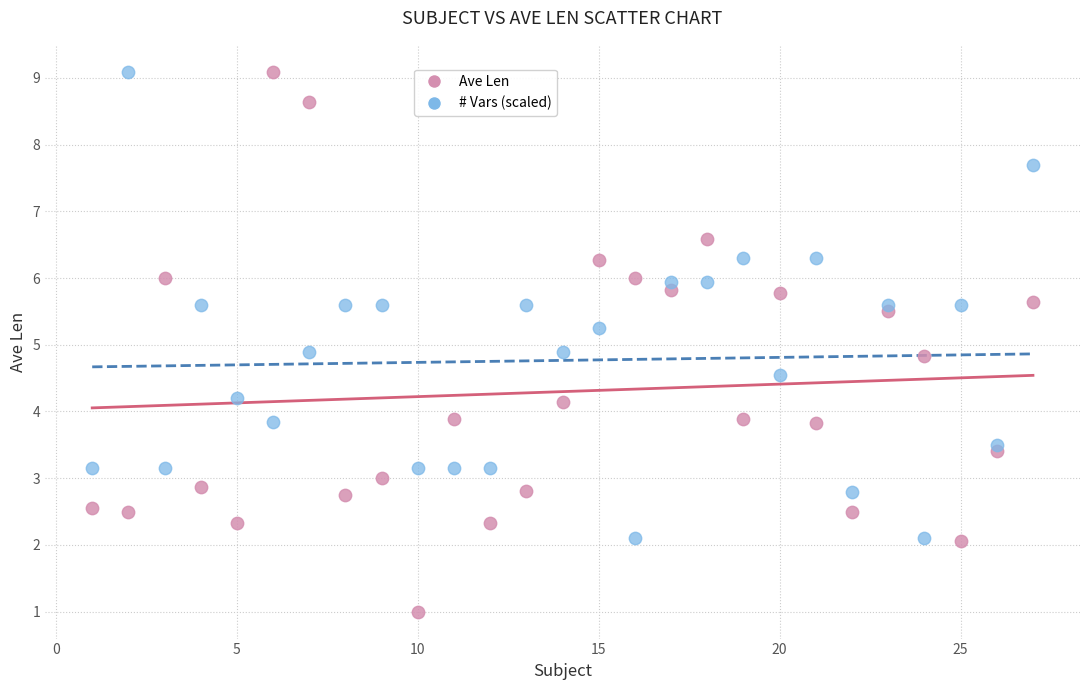

Which series reaches the minimum Y coordinate?

Ave Len